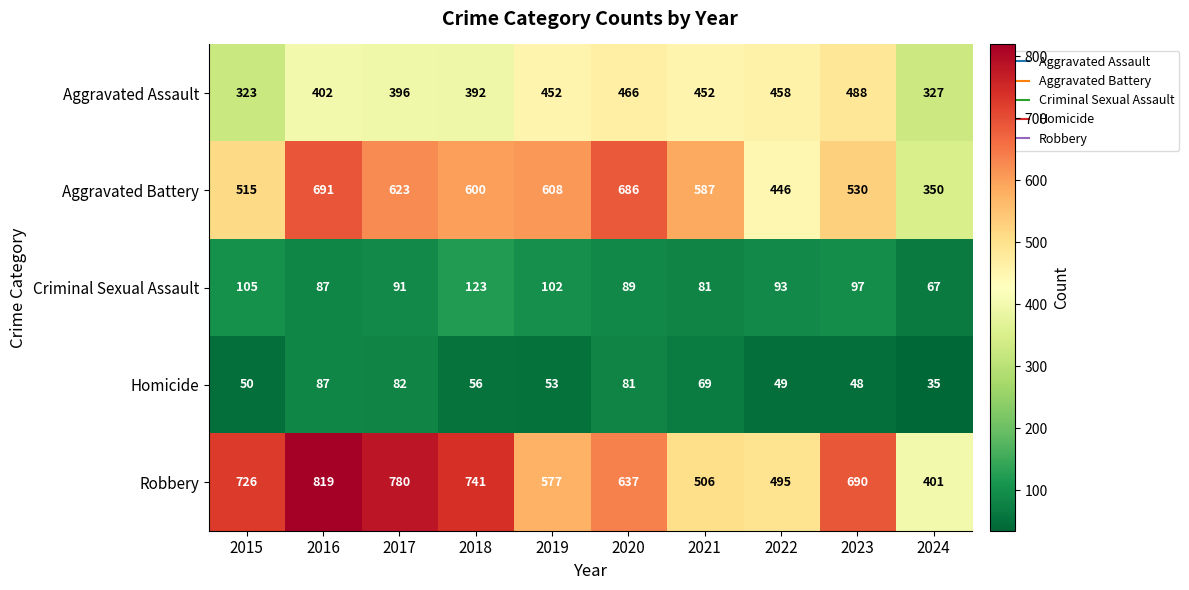

The Aggravated Assault series shows 392 at 2018. True or false?

True